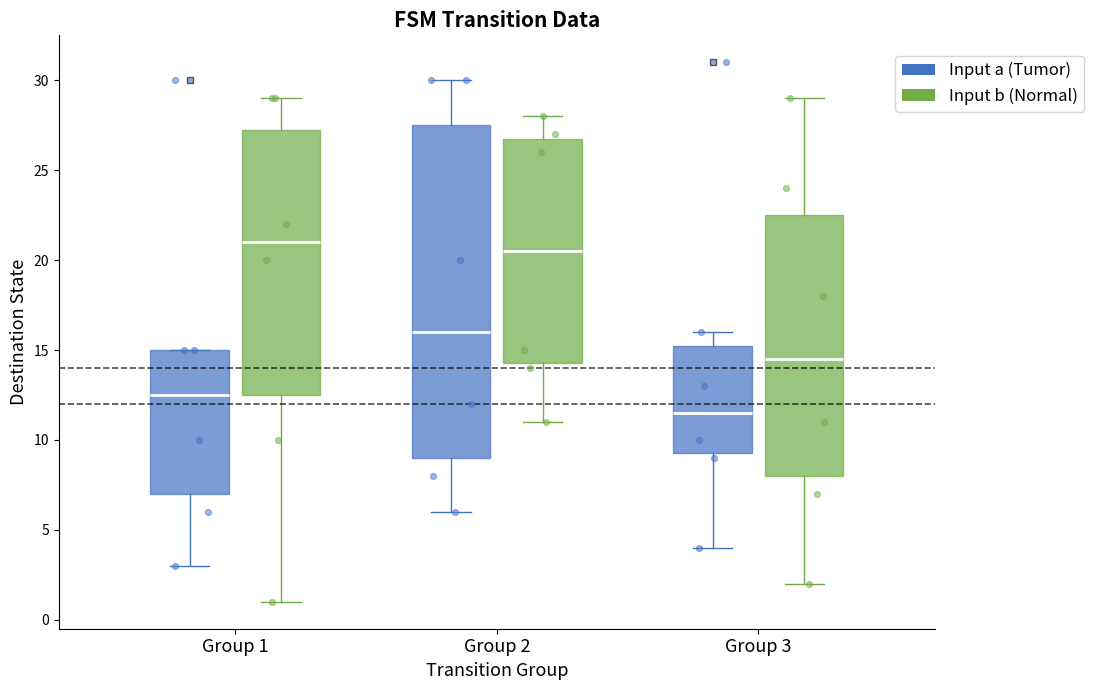

Which box's median line is the highest?

Group 1 (Input b (Normal))